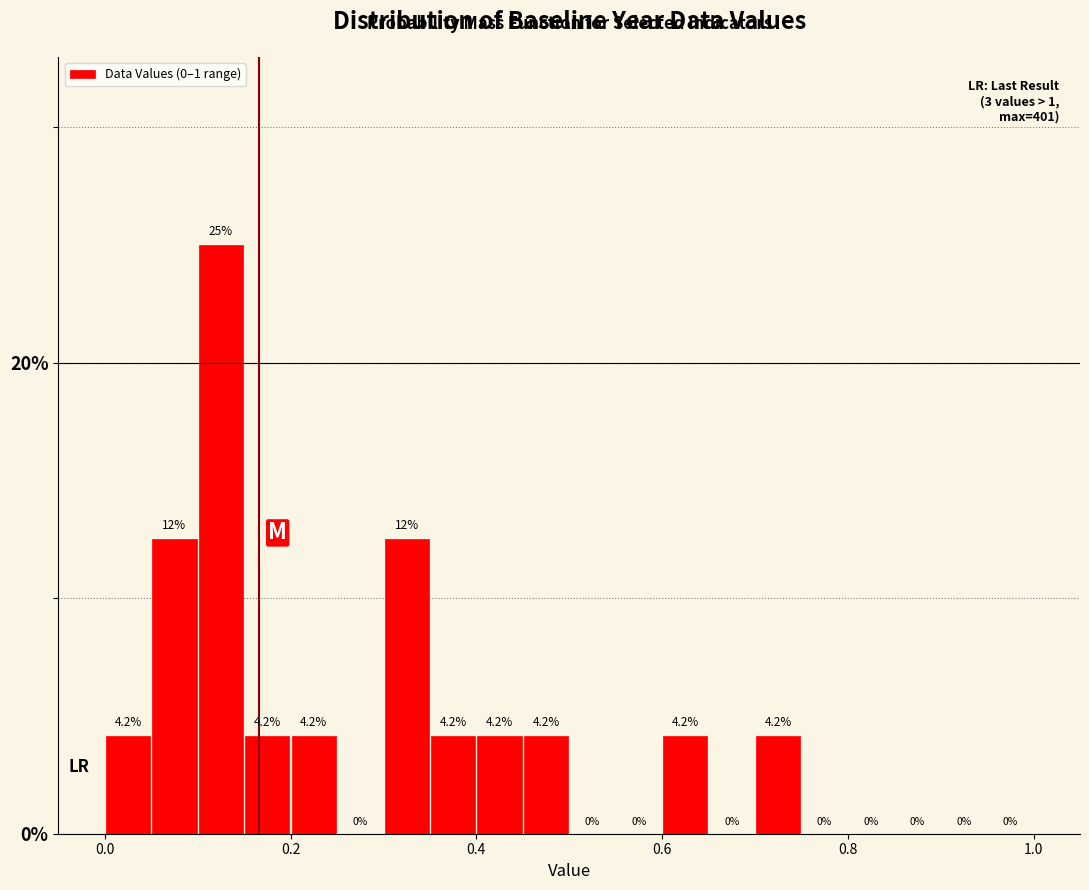

Around what value on the x-axis is the tallest bar? Give the approximate position of its centre, as read against the axis.

0.12